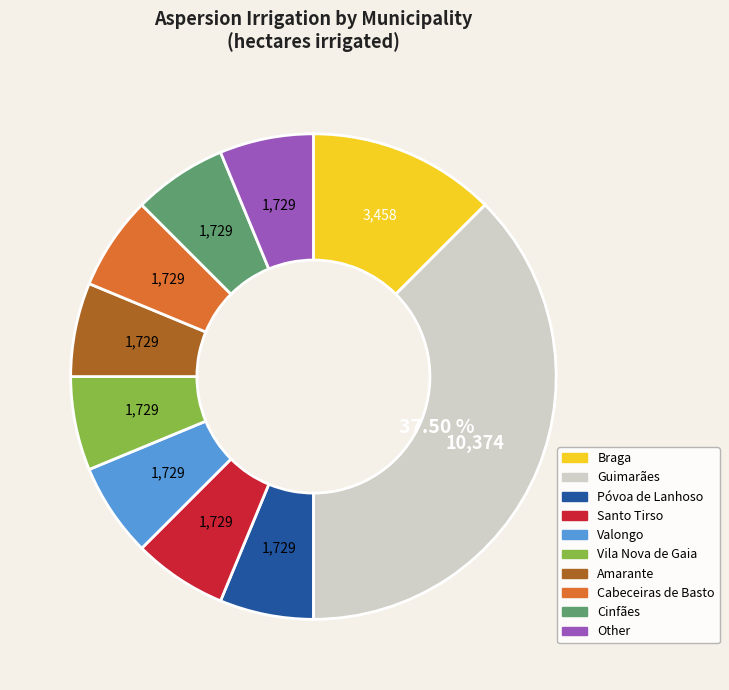

Is there a majority slice in this chart?

No